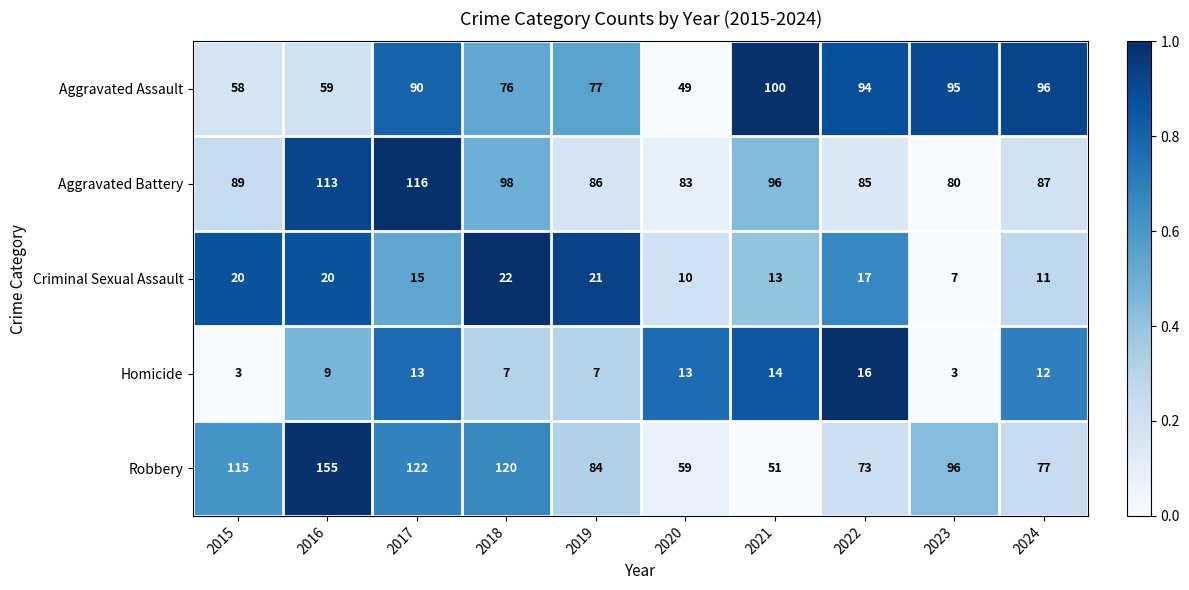

What is the difference between the highest and lowest values at 2022?

78